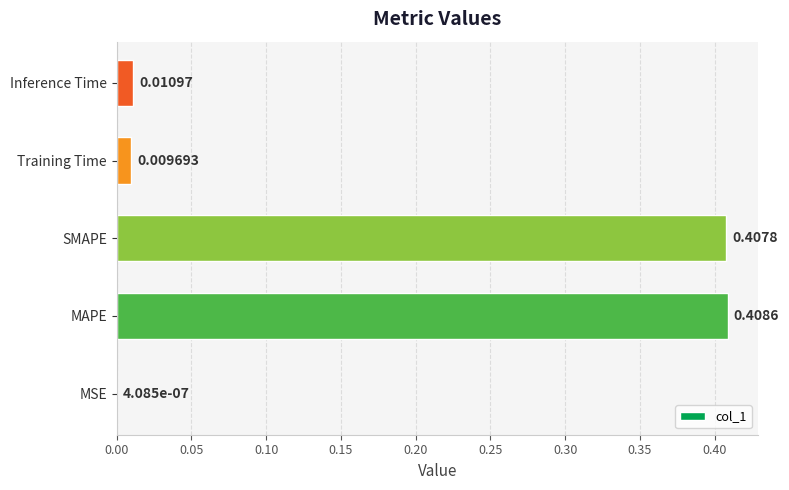

Count the number of data series in this chart.

1